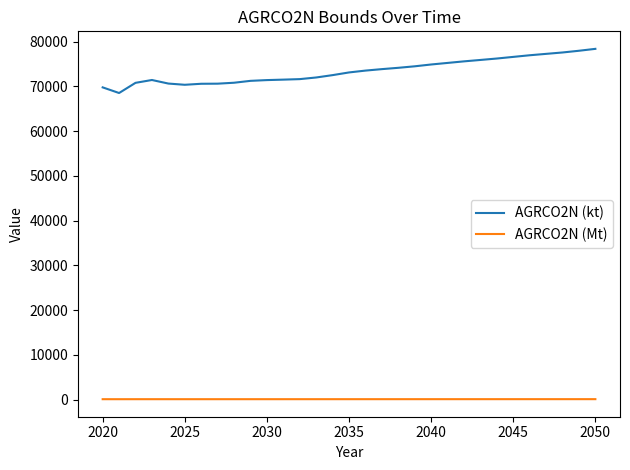

List the series in order of their peak value, highest first.

AGRCO2N (kt), AGRCO2N (Mt)